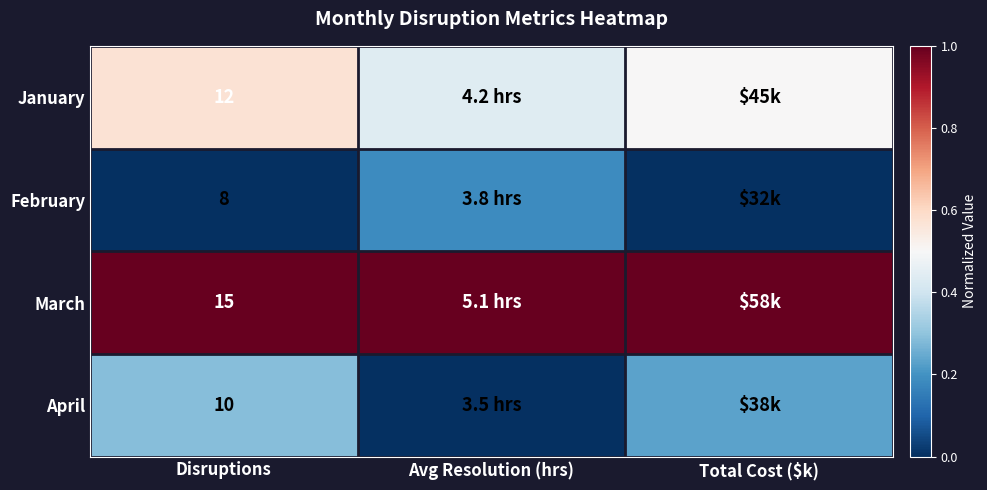

At which category does the chart reach its minimum across all series?

Disruptions